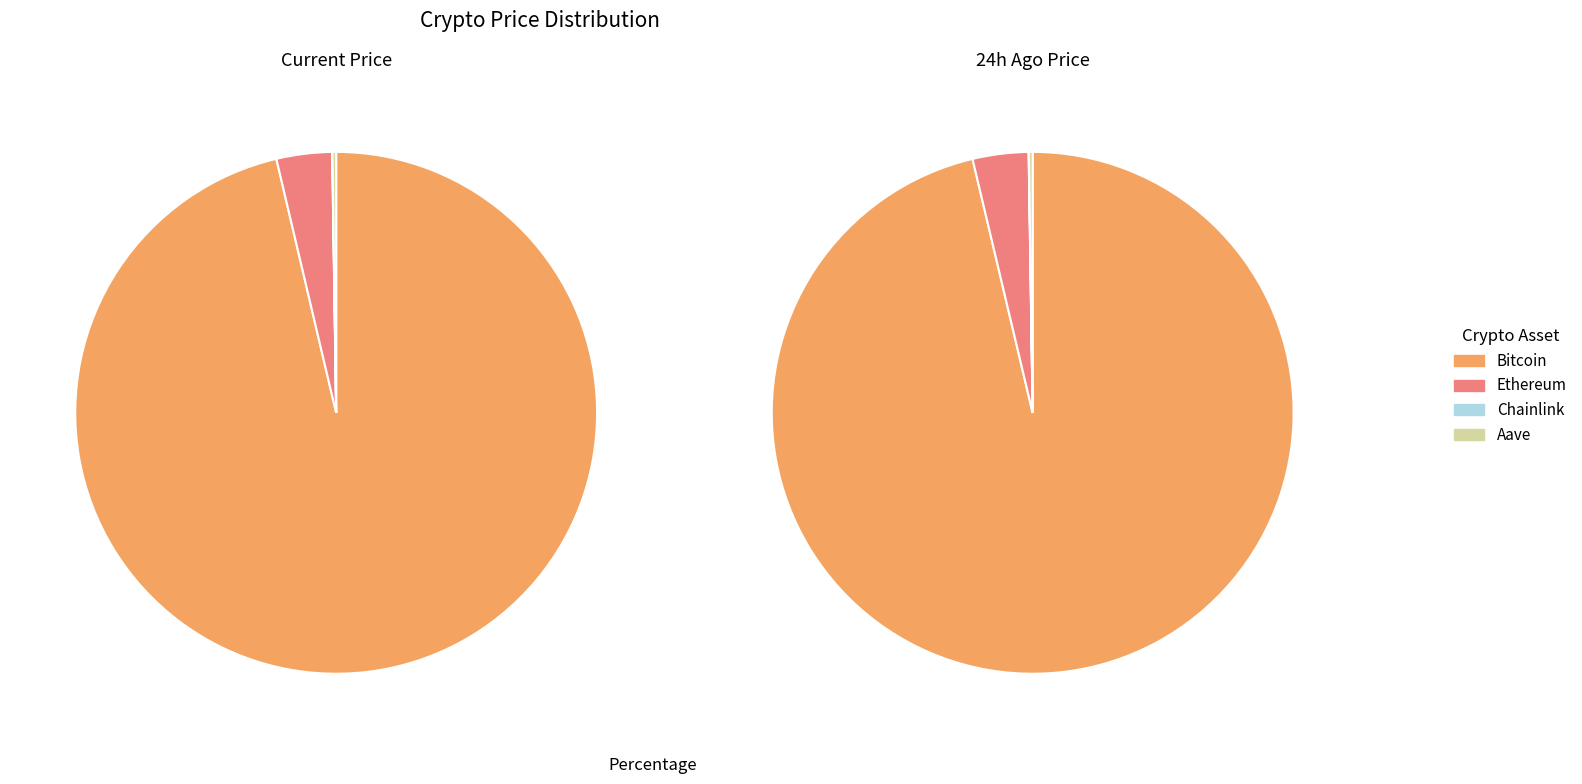

Is the sum of Chainlink and Bitcoin greater than half?

Yes